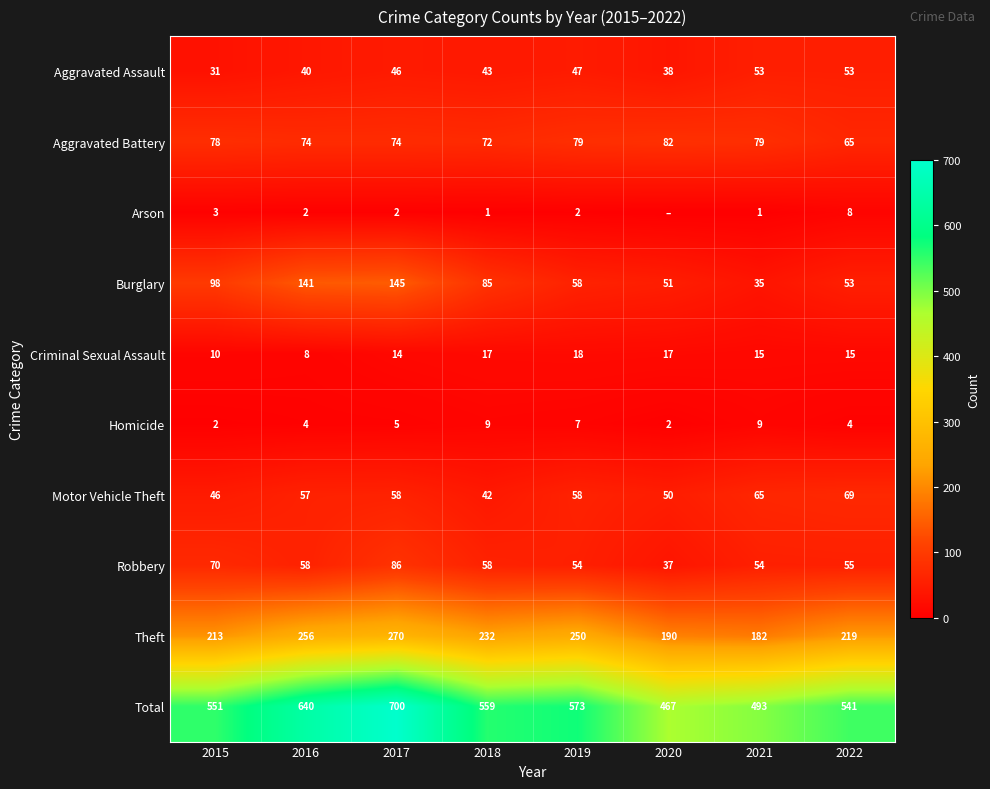

What is the average value of the Total series?

566